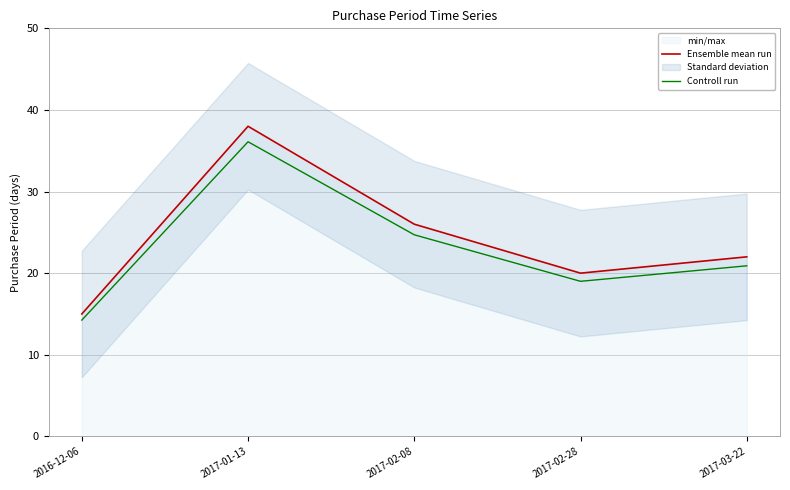

At which category does Controll run reach its first local valley?

2017-02-28